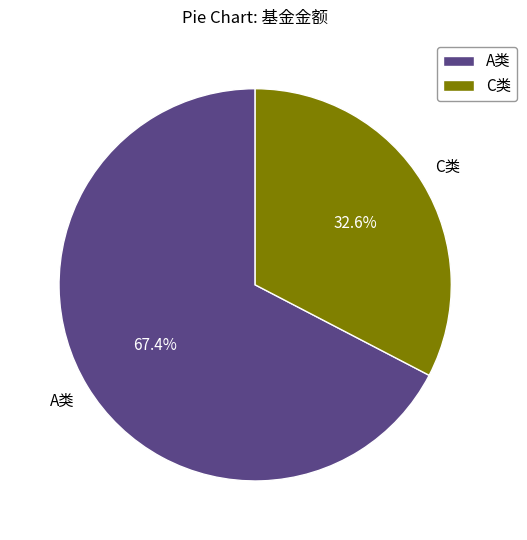

Which slice represents more than half of the pie?

A类